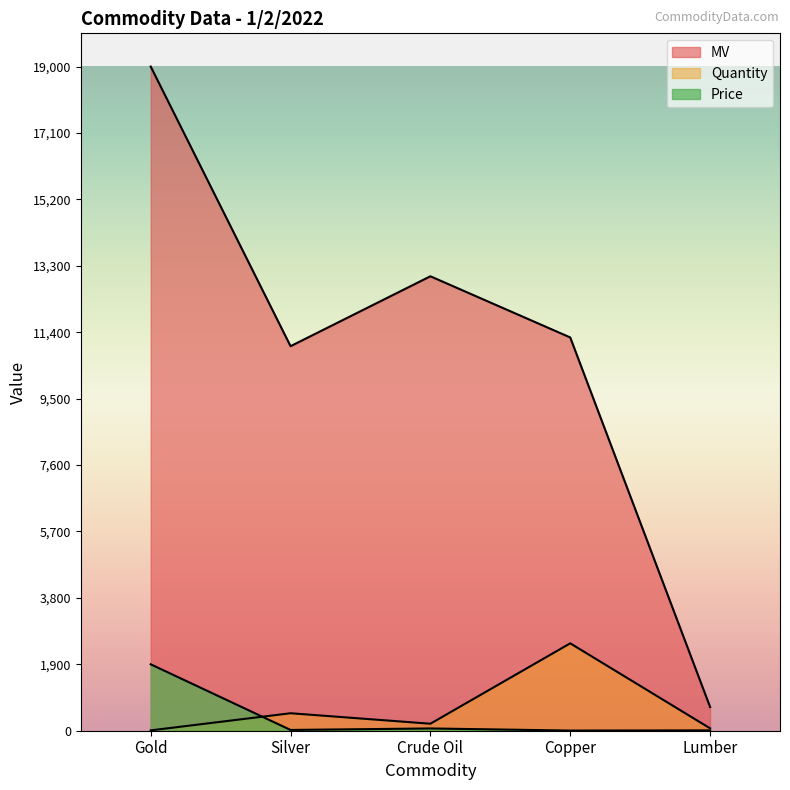

Is it true that Quantity equals 90.0 at Crude Oil?

False